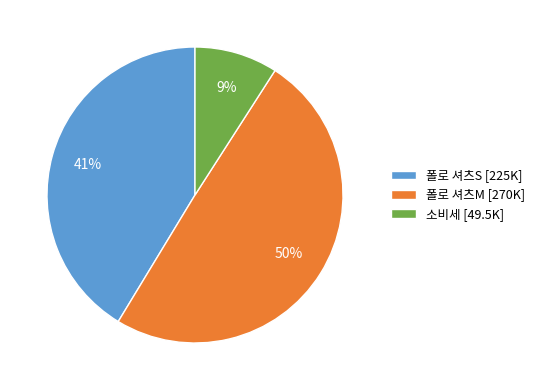

Rank the categories by value from lowest to highest.

소비세, 폴로 셔츠S, 폴로 셔츠M